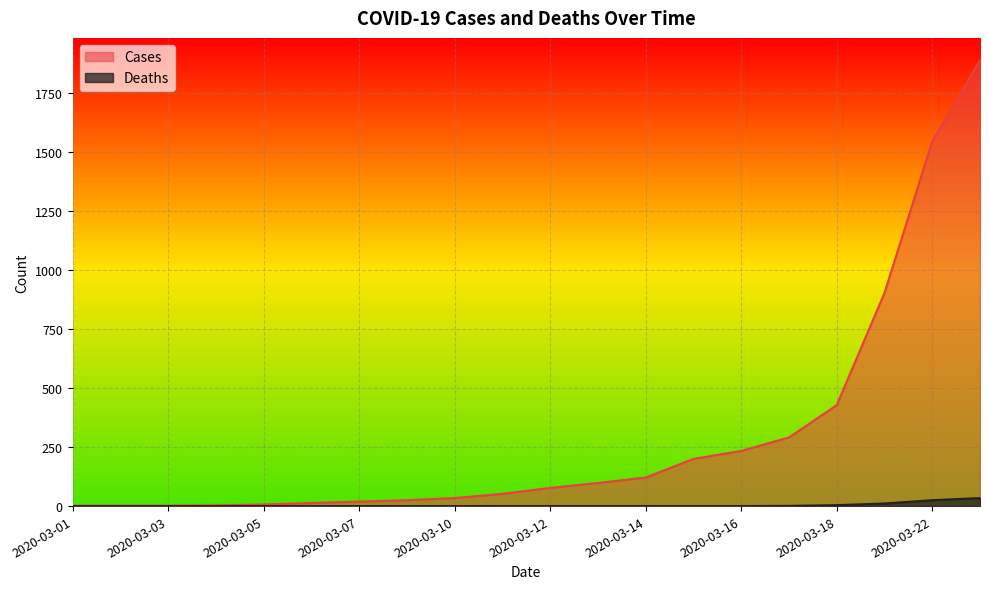

Reading left to right, transcribe all the data shown in this chart.

Cases: 2	2	2	3	7	13	19	25	34	52	77	98	121	200	234	291	428	904	1546	1891
Deaths: 0	0	0	0	0	0	0	0	0	0	0	0	0	0	0	1	4	11	25	34